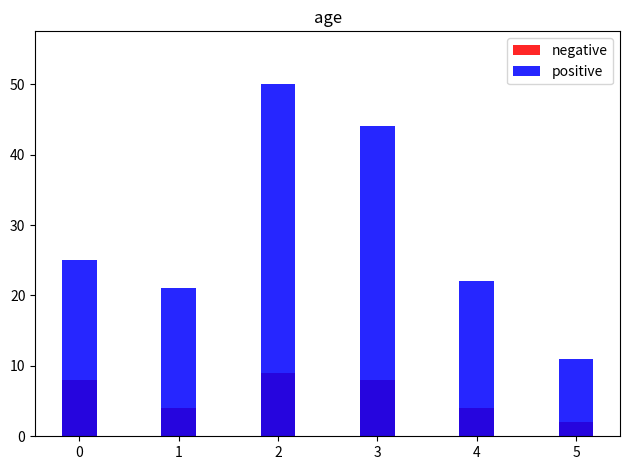

What are all the series names shown in the legend?

negative, positive